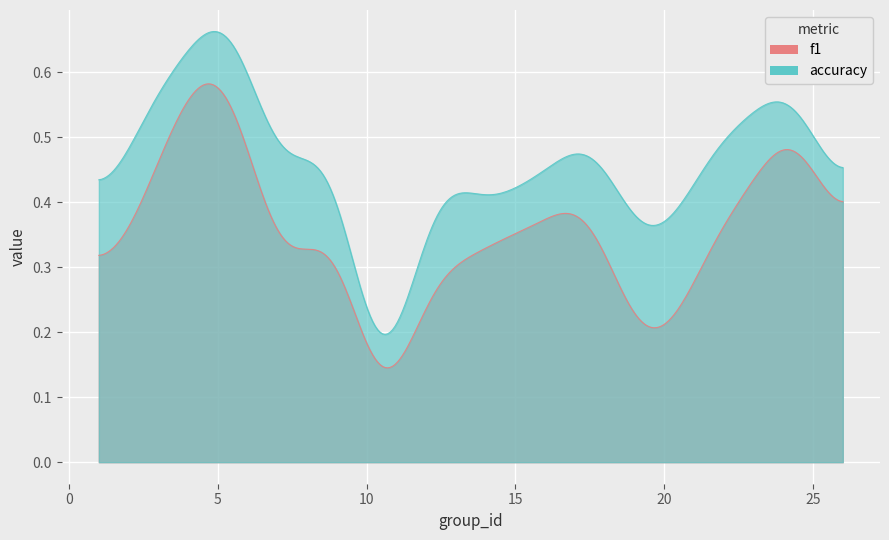

Which category has the lowest value across all series?

10